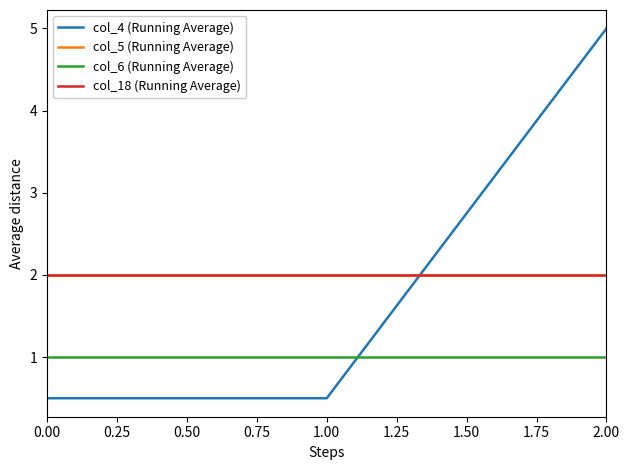

What is the difference between the maximum and minimum values in the col_4 (Running Average) series?

4.5